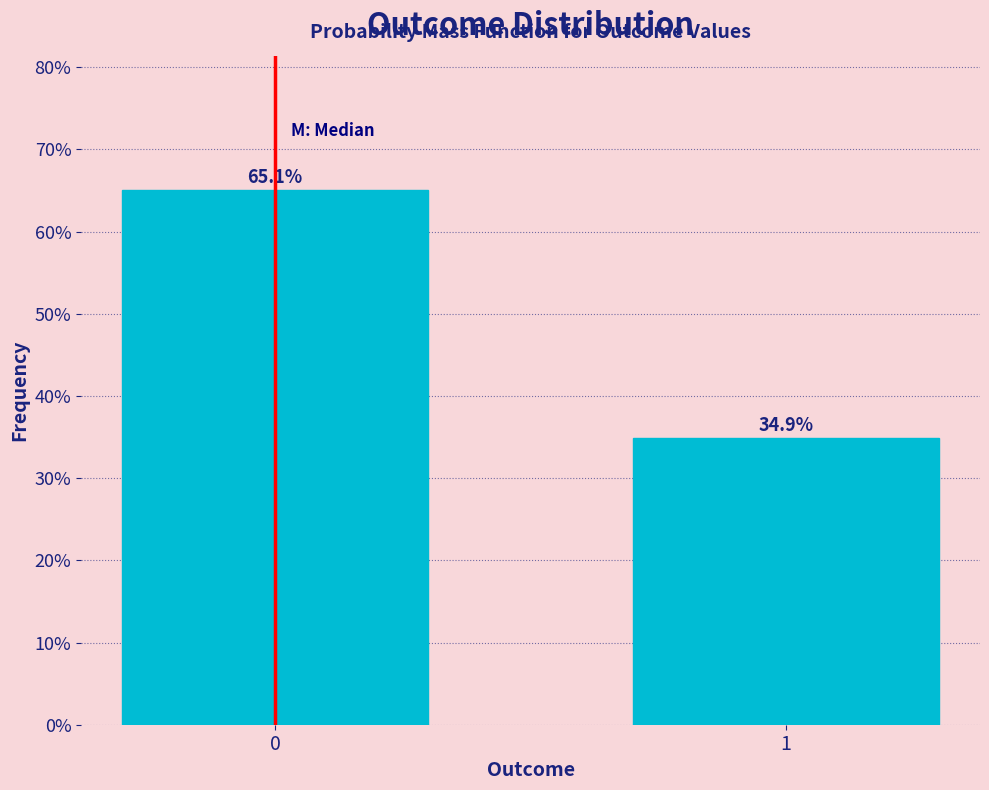

Reading right to left, list all the values displayed in this chart.

34.9	65.1